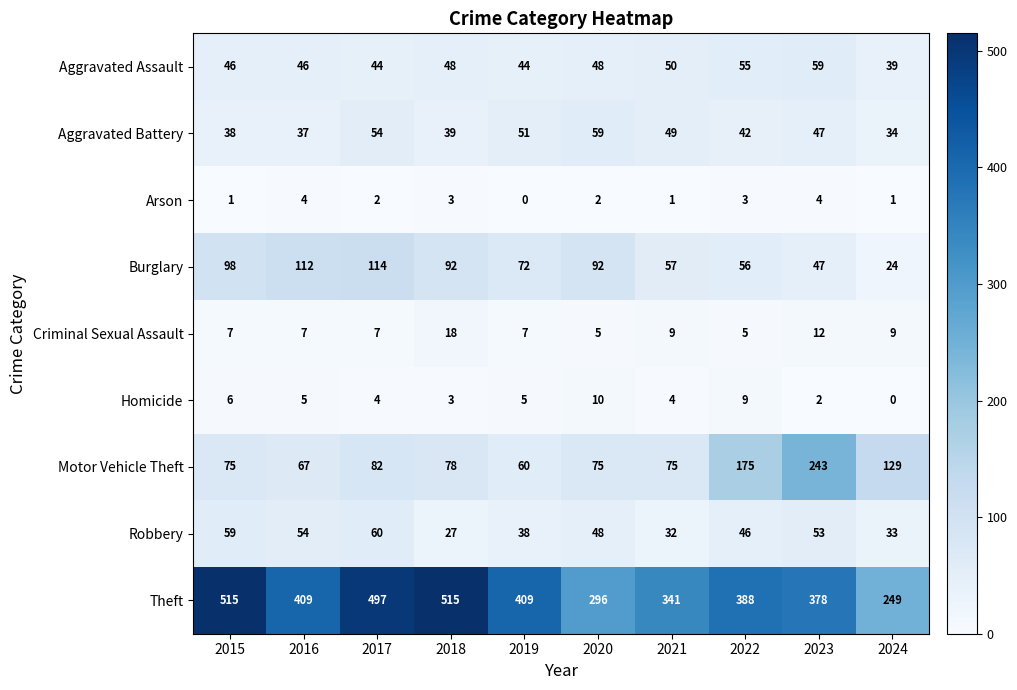

At which category is the sum across all series the highest?

2017